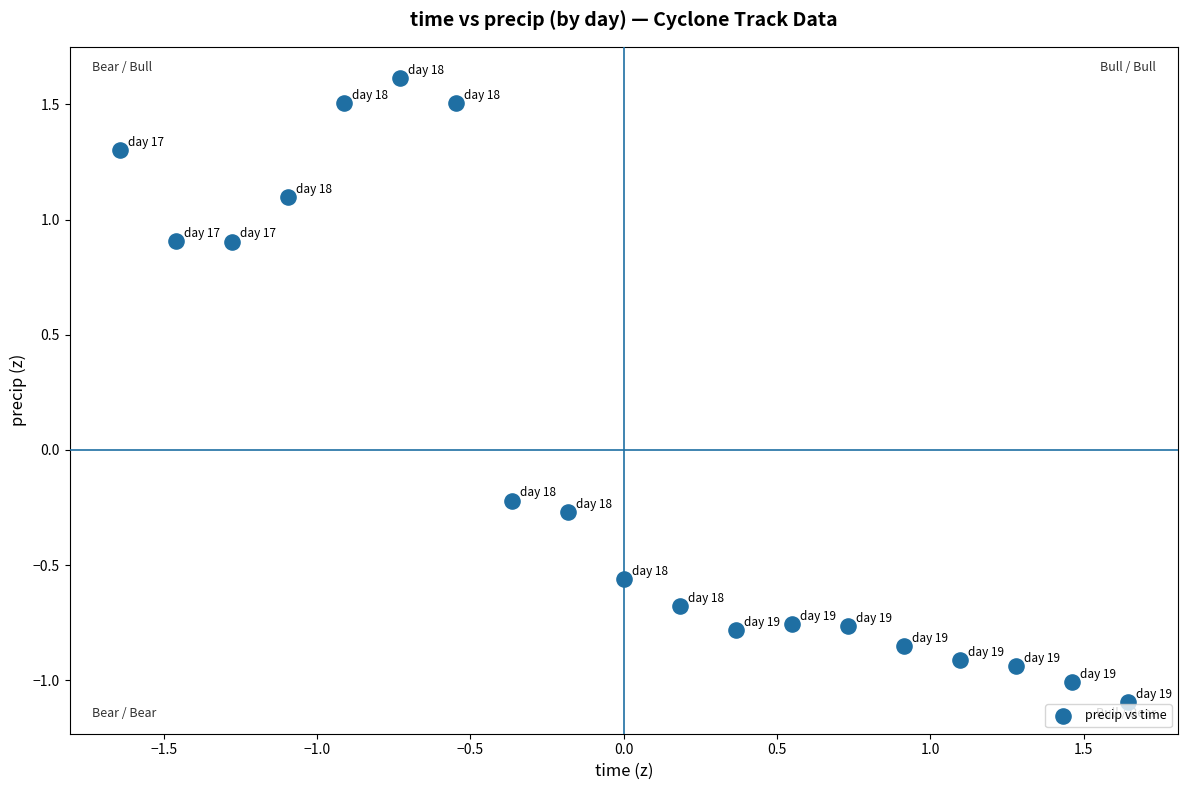

What is the range of Y values (max minus min)?

2.7